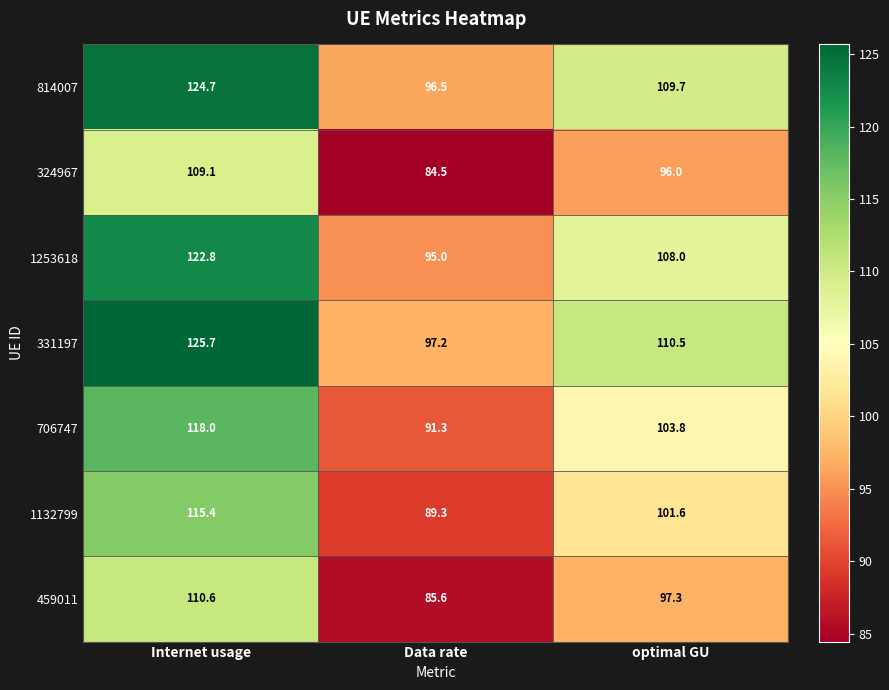

What is the highest value of the 814007 series?

124.7